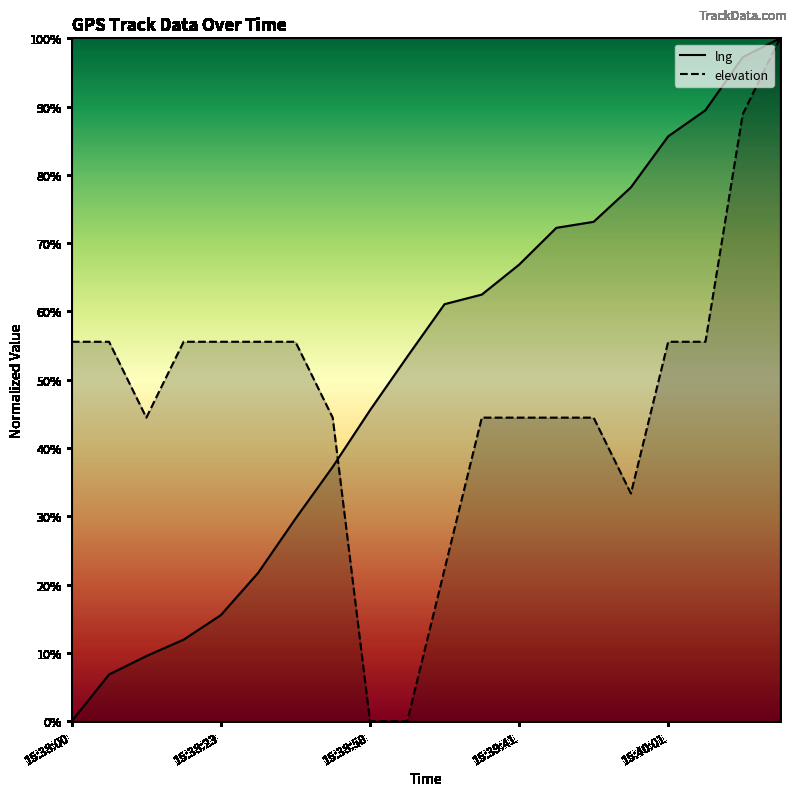

Which series has the largest total across all categories?

lng